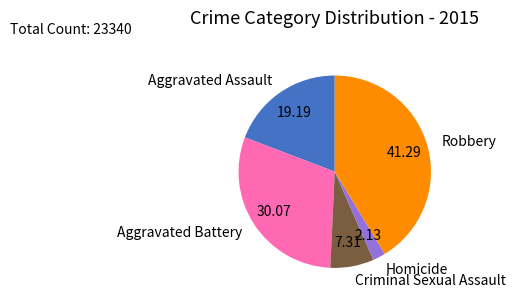

Count the number of slices in the pie.

5